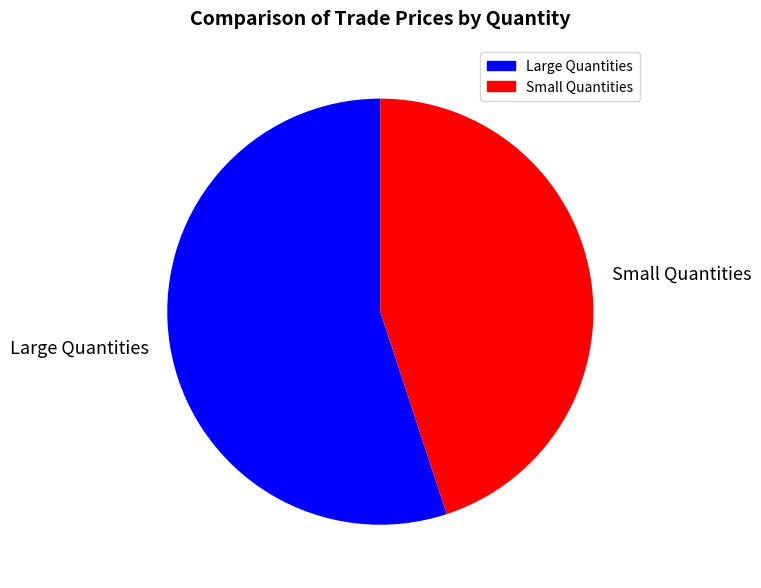

What is the majority slice?

Large Quantities